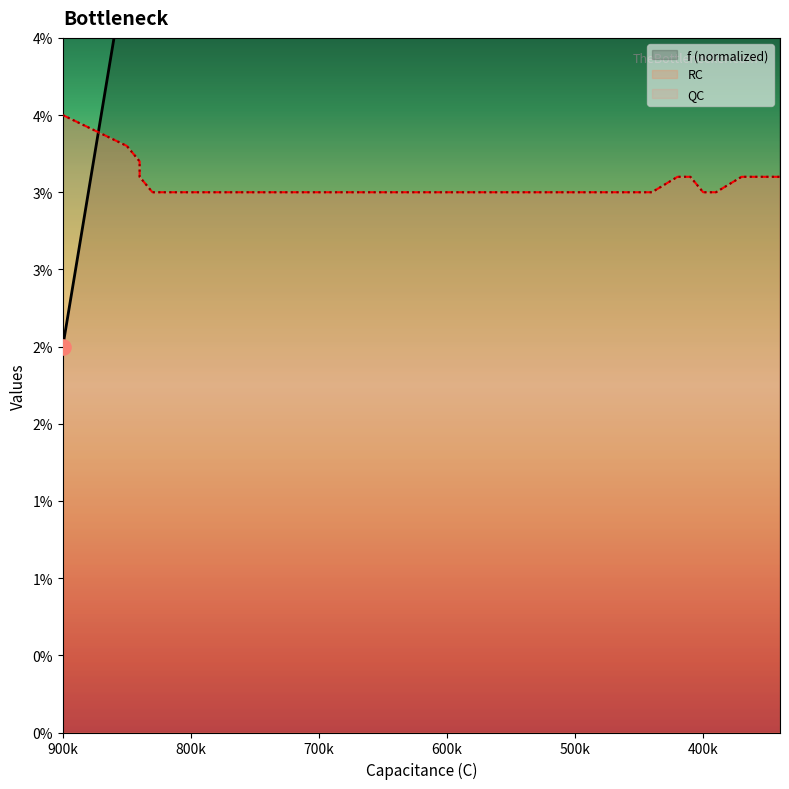

Which series contains the highest Y value?

f